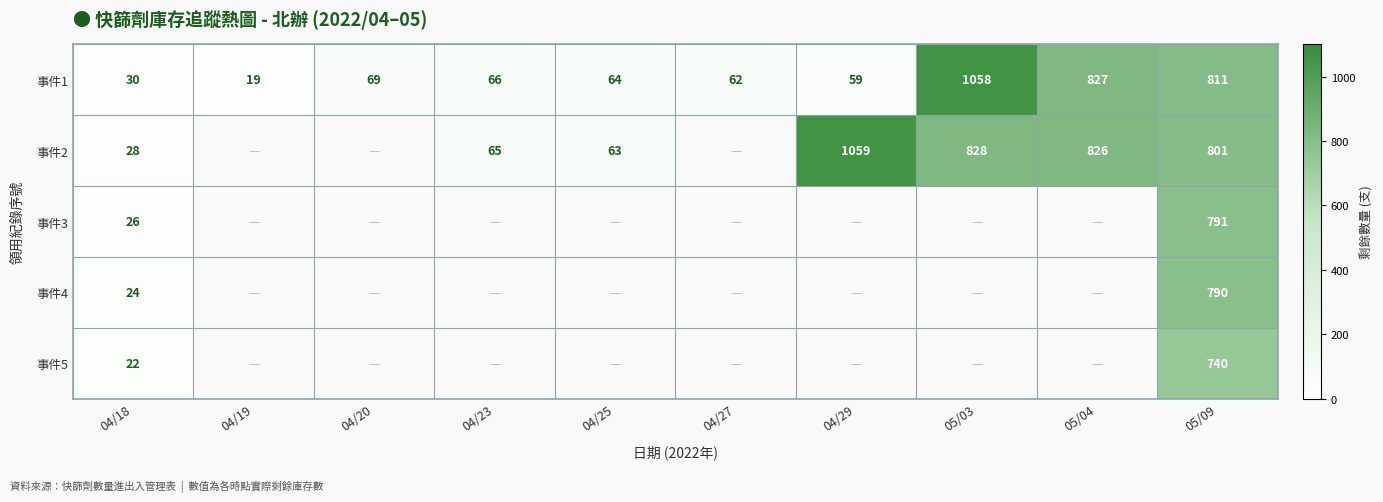

At which category is the sum across all series the highest?

05/09